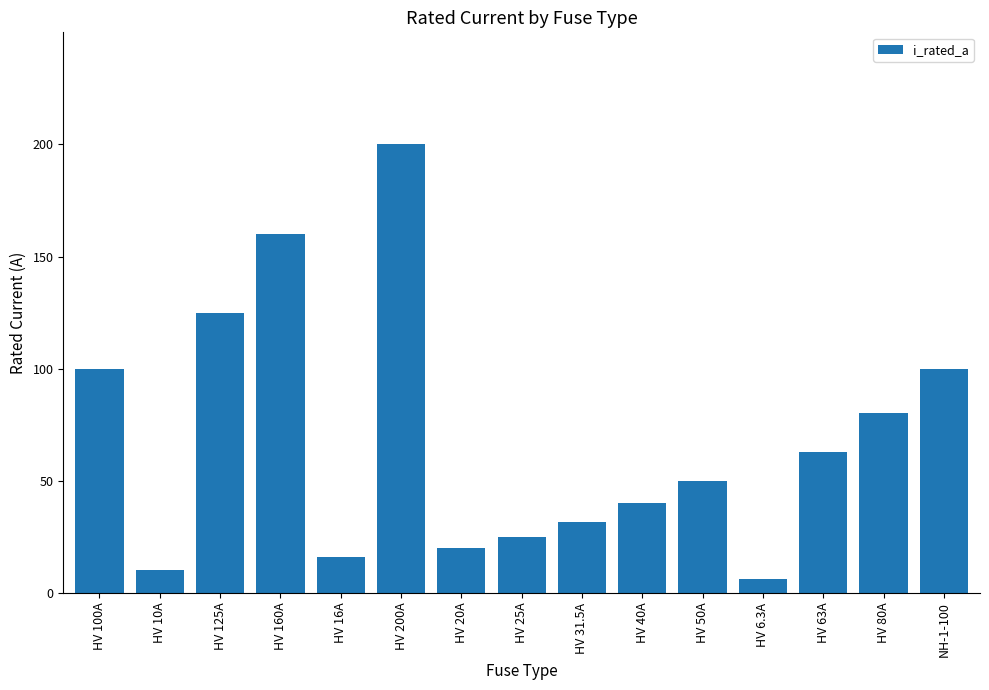

What is the difference between the values at NH-1-100 and HV 20A?

80.0